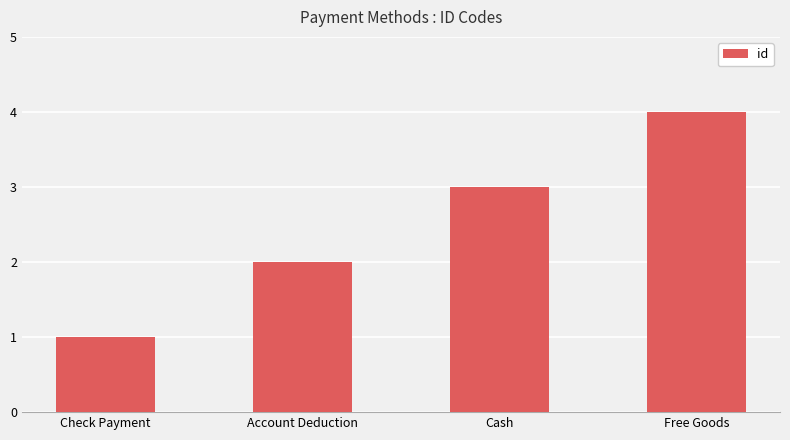

Which category has the lowest value across all series?

Check Payment